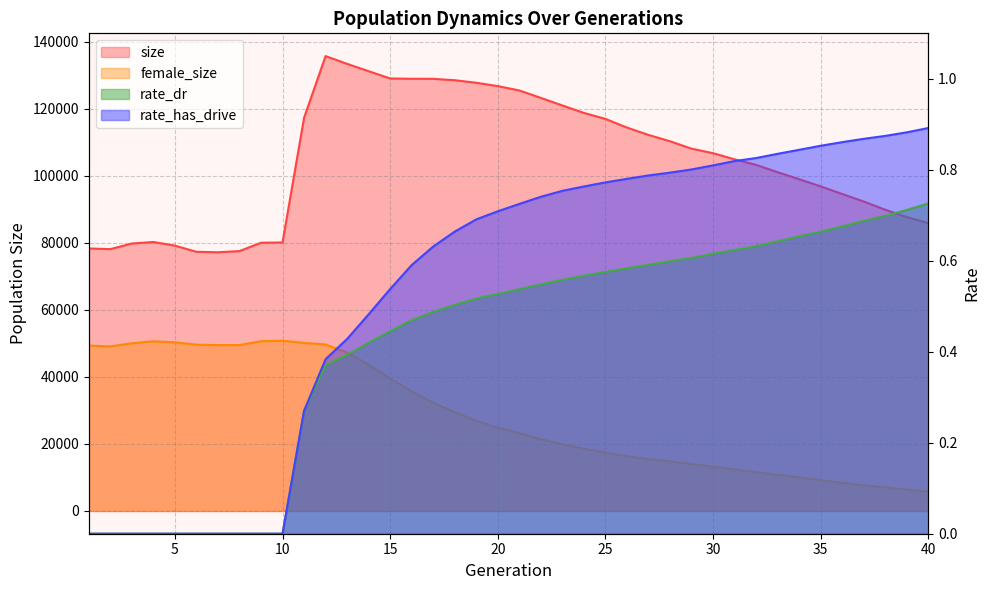

Reading right to left, transcribe all the data shown in this chart.

size: 85852.0	87645.0	89839.0	92296.0	94537.0	96808.0	98943.0	101040.0	103215.0	104871.0	106712.0	108061.0	110269.0	112156.0	114350.0	116940.0	118716.0	120940.0	123203.0	125419.0	126724.0	127715.0	128480.0	128885.0	128912.0	128993.0	131163.0	133349.0	135676.0	117259.0	80089.0	80006.0	77512.0	77159.0	77306.0	79131.0	80227.0	79773.0	78095.0	78296.0
female_size: 5748.0	6382.0	7058.0	7660.0	8420.0	9187.0	10031.0	10764.0	11577.0	12387.0	13237.0	14034.0	14779.0	15467.0	16318.0	17449.0	18558.0	19903.0	21390.0	23226.0	24805.0	26922.0	29448.0	32258.0	35667.0	39509.0	43620.0	47247.0	49647.0	50123.0	50768.0	50637.0	49483.0	49483.0	49606.0	50305.0	50609.0	50009.0	49088.0	49328.0
rate_dr: 0.7	0.7	0.7	0.7	0.7	0.7	0.7	0.6	0.6	0.6	0.6	0.6	0.6	0.6	0.6	0.6	0.6	0.6	0.5	0.5	0.5	0.5	0.5	0.5	0.5	0.4	0.4	0.4	0.4	0.3	0.0	0.0	0.0	0.0	0.0	0.0	0.0	0.0	0.0	0.0
rate_has_drive: 0.9	0.9	0.9	0.9	0.9	0.9	0.8	0.8	0.8	0.8	0.8	0.8	0.8	0.8	0.8	0.8	0.8	0.8	0.7	0.7	0.7	0.7	0.7	0.6	0.6	0.5	0.5	0.4	0.4	0.3	0.0	0.0	0.0	0.0	0.0	0.0	0.0	0.0	0.0	0.0